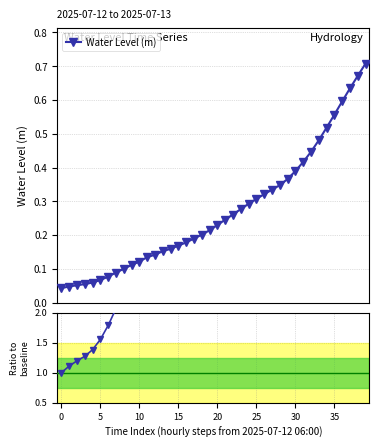

Where is the data nearest to the value 8?

28